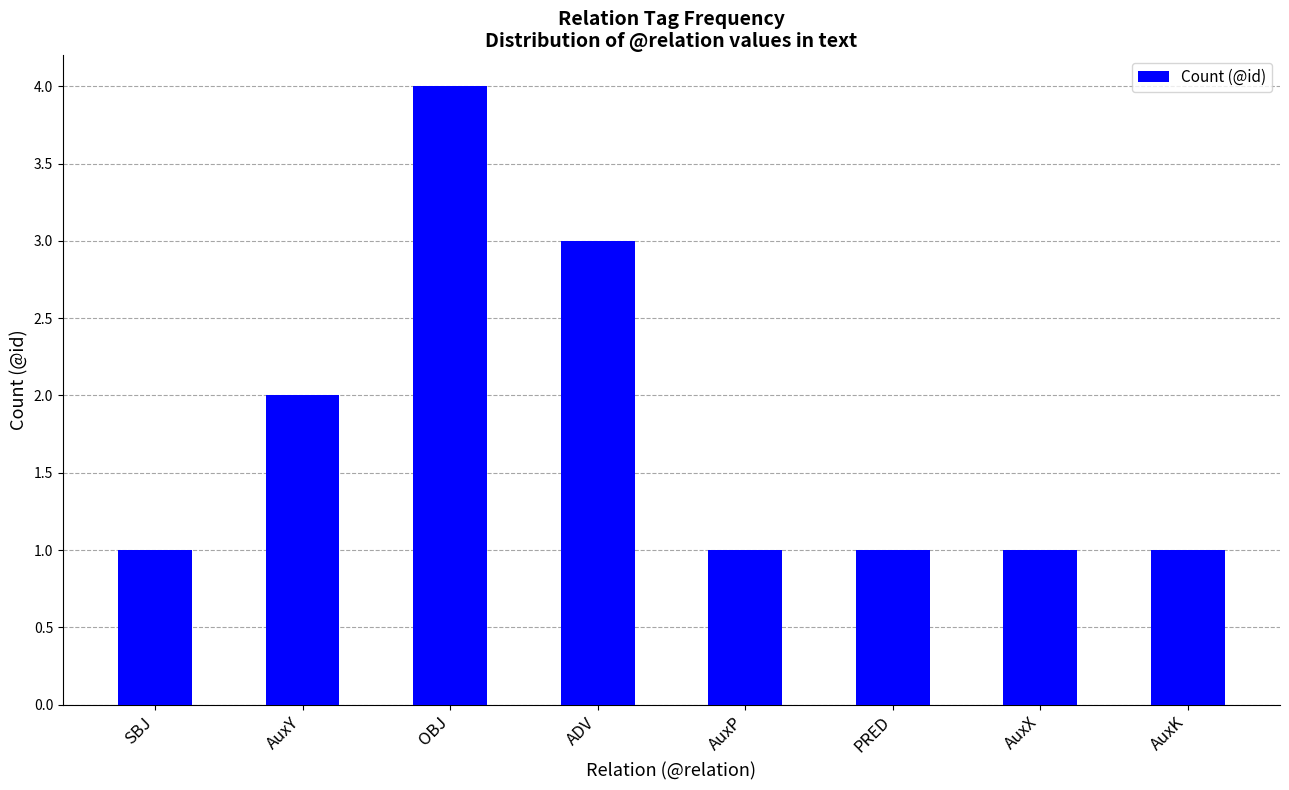

How many values are between 1 and 3?

7